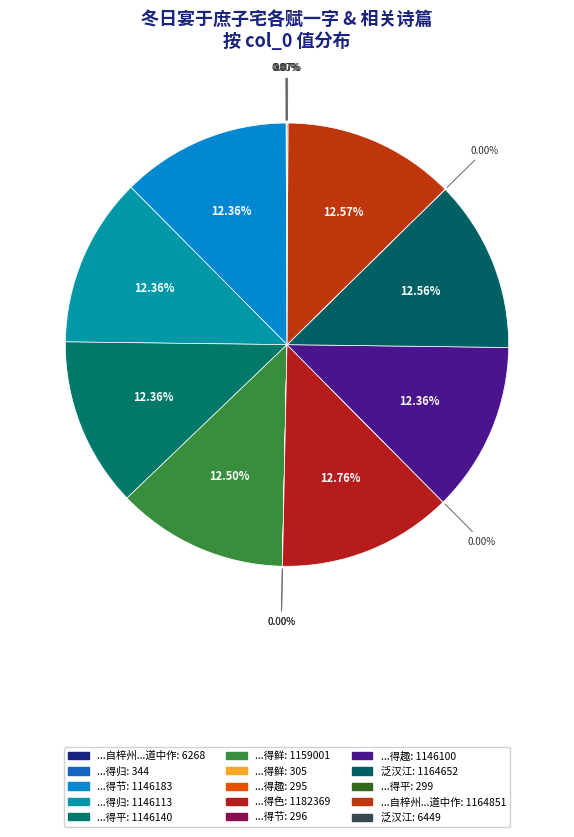

Count the number of slices in the pie.

15